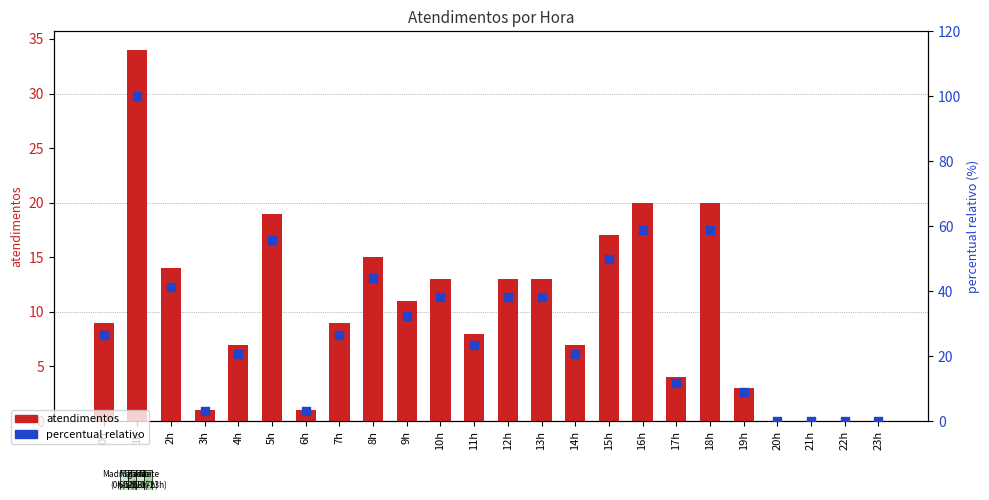

Which series has the largest total across all categories?

percentual relativo